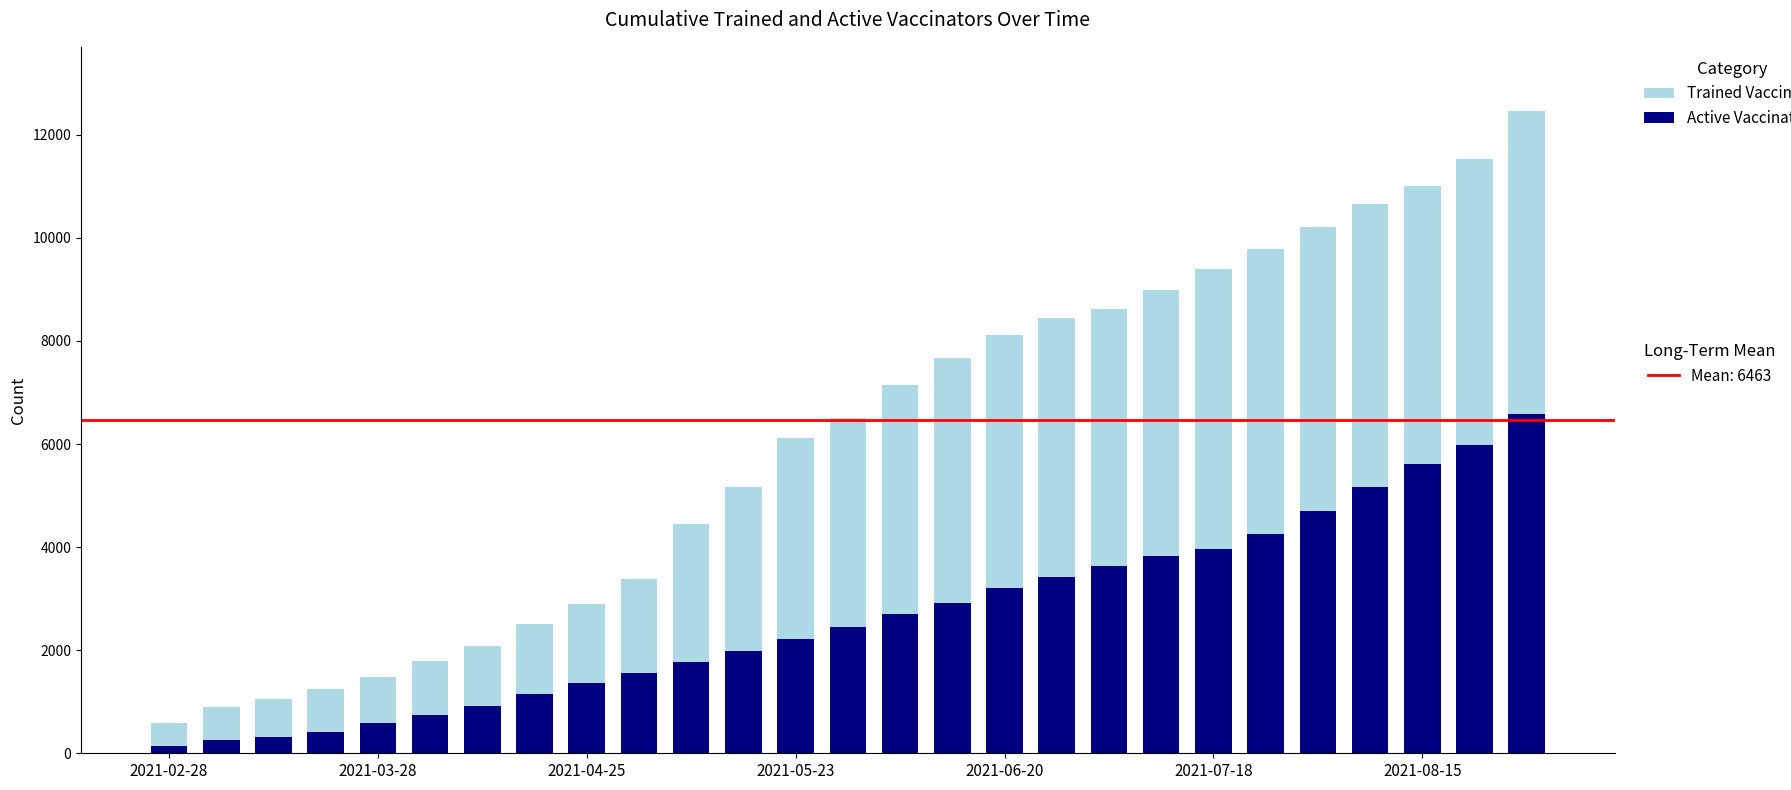

Are the bars horizontal?

No